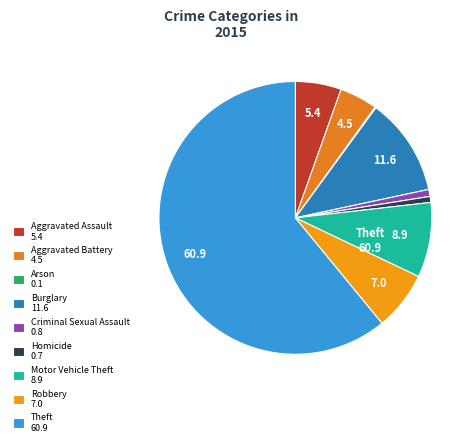

To the nearest percent, what portion does Homicide represent?

1%